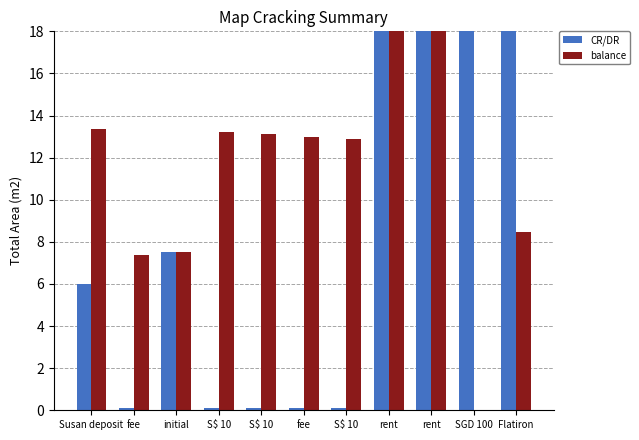

Reading left to right, what are all the values shown in this chart?

CR/DR: Susan deposit=6.0	fee=0.1	initial=7.5	S$ 10=0.1	S$ 10=0.1	fee=0.1	S$ 10=0.1	rent=18.0	rent=18.0	SGD 100=18.0	Flatiron=18.0
balance: Susan deposit=13.4	fee=7.4	initial=7.5	S$ 10=13.2	S$ 10=13.1	fee=13.0	S$ 10=12.9	rent=18.0	rent=18.0	SGD 100=0.0	Flatiron=8.5